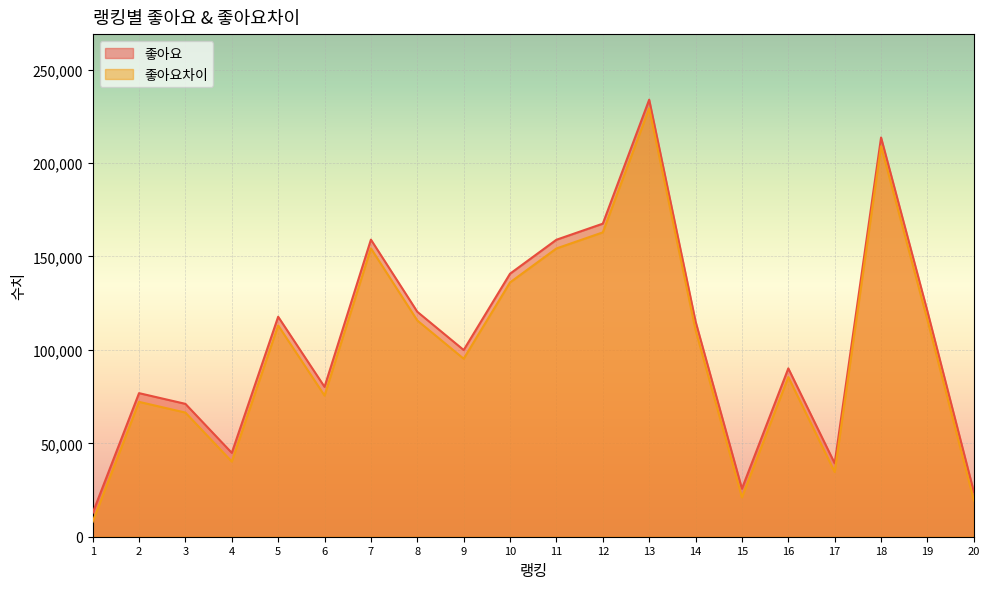

What is the total value across all series at 8?

236148